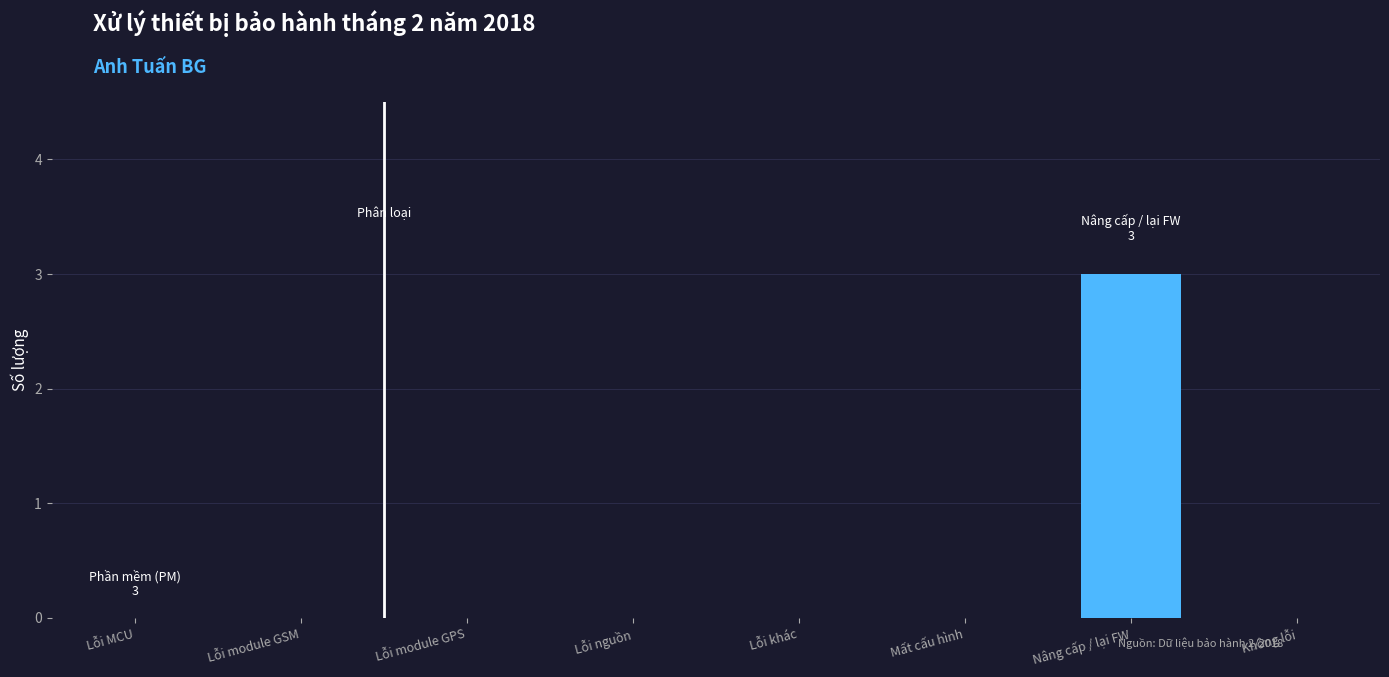

Reading left to right, extract all data points from this chart.

Lỗi MCU=0	Lỗi module GSM=0	Lỗi module GPS=0	Lỗi nguồn=0	Lỗi khác=0	Mất cấu hình=0	Nâng cấp / lại FW=3	Không lỗi=0